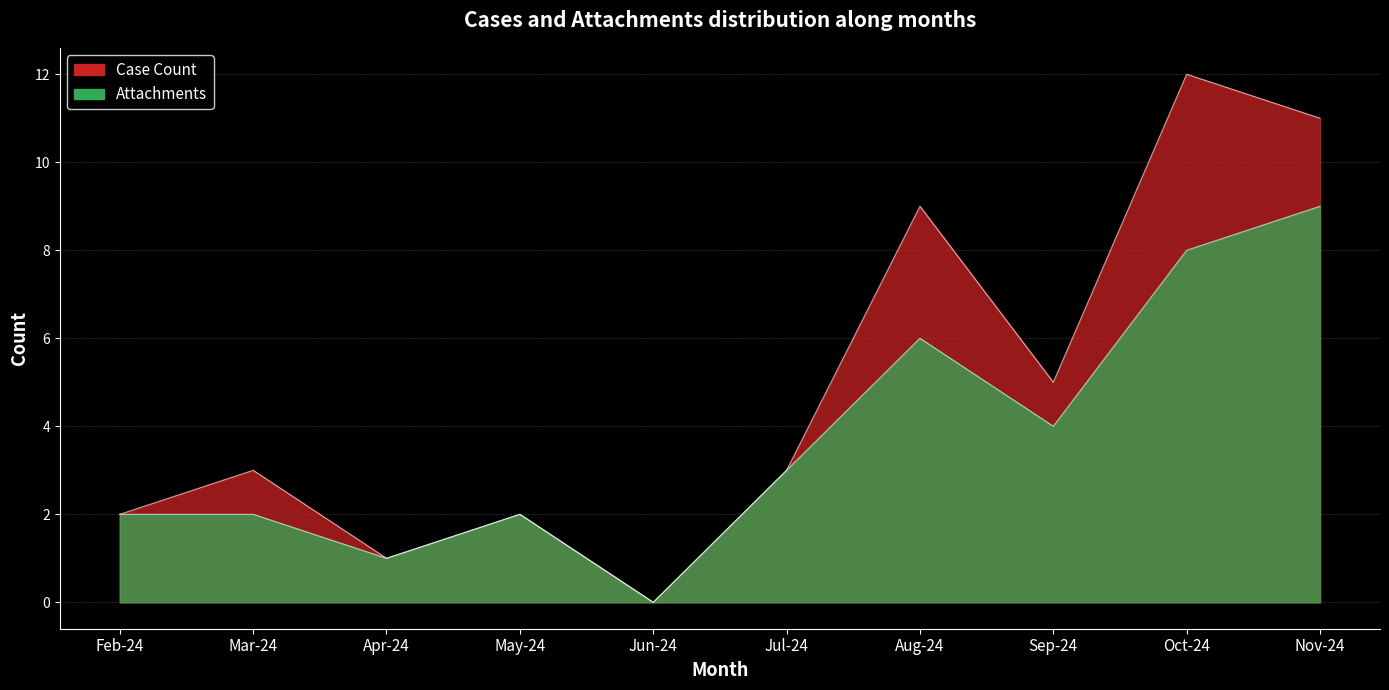

Reading left to right, list all the values displayed in this chart.

Attachments: 2	2	1	2	0	3	6	4	8	9
Case Count: 2	3	1	2	0	3	9	5	12	11